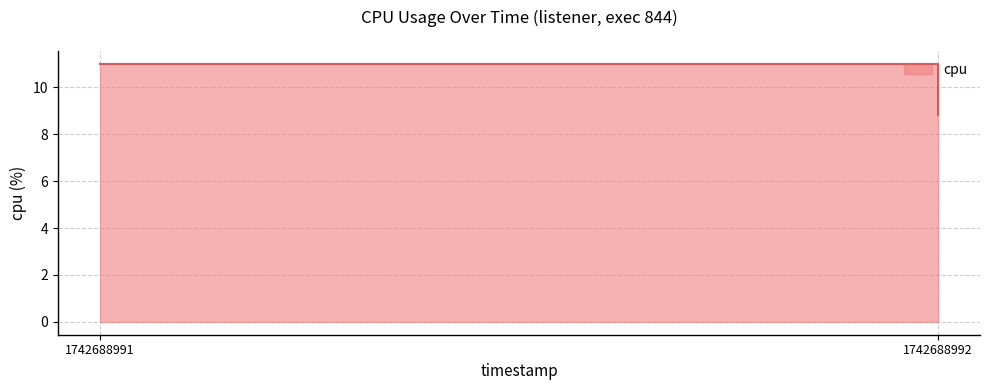

Which label corresponds to the smallest value in the chart?

1742688992